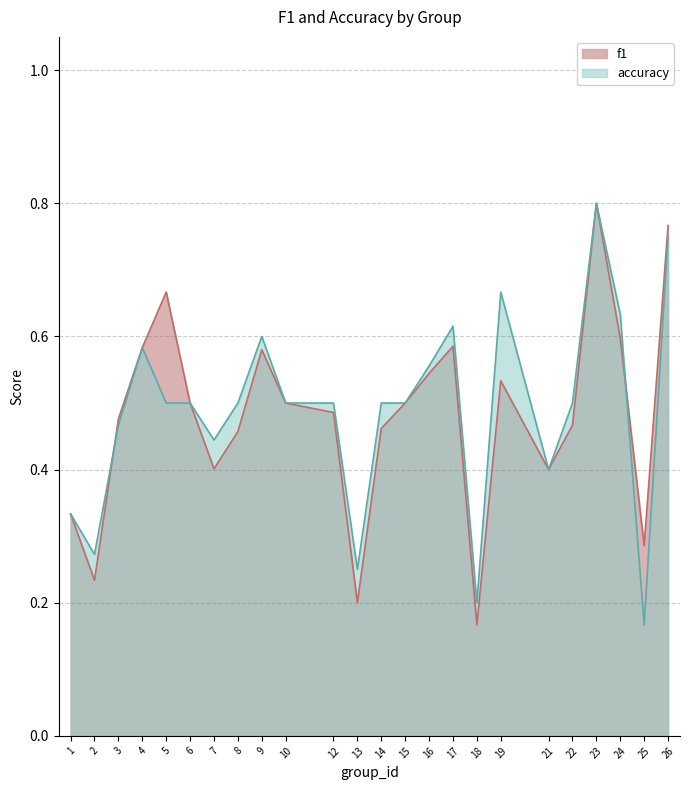

Reading left to right, what are all the values shown in this chart?

f1: 0.3	0.2	0.5	0.6	0.7	0.5	0.4	0.5	0.6	0.5	0.5	0.2	0.5	0.5	0.5	0.6	0.2	0.5	0.4	0.5	0.8	0.6	0.3	0.8
accuracy: 0.3	0.3	0.5	0.6	0.5	0.5	0.4	0.5	0.6	0.5	0.5	0.2	0.5	0.5	0.6	0.6	0.2	0.7	0.4	0.5	0.8	0.6	0.2	0.8